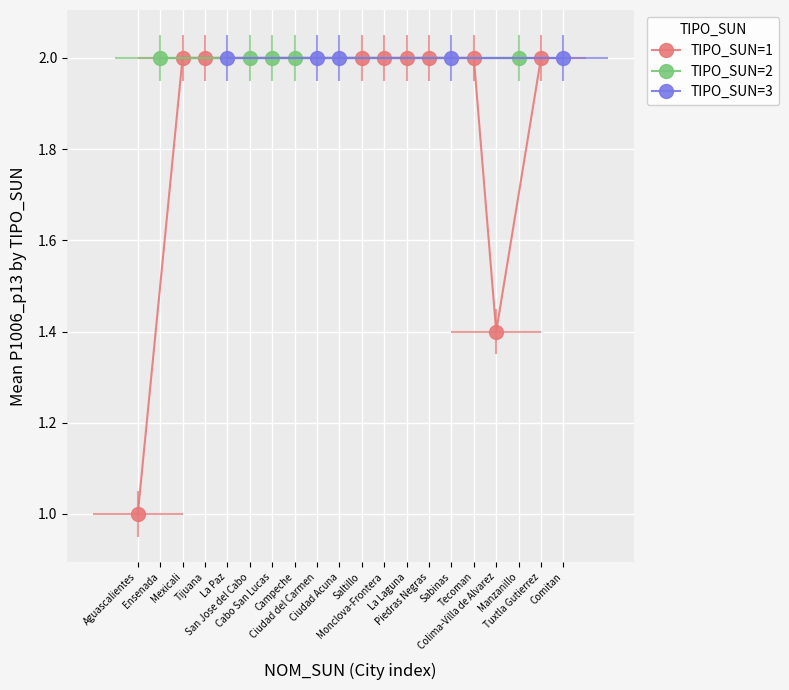

Which series has the largest range (max minus min)?

TIPO_SUN=1